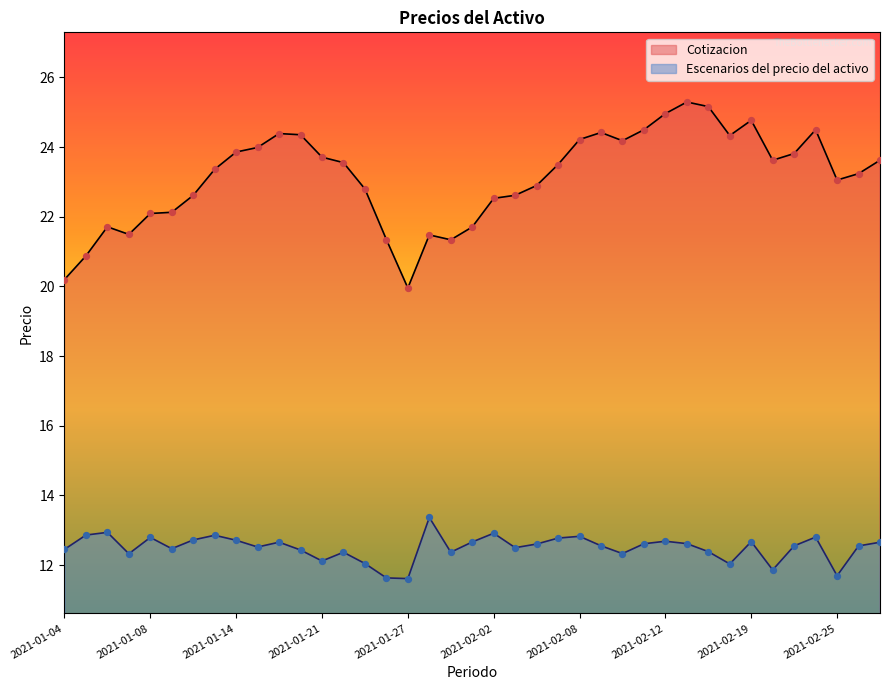

Which series has the largest total across all categories?

Cotizacion